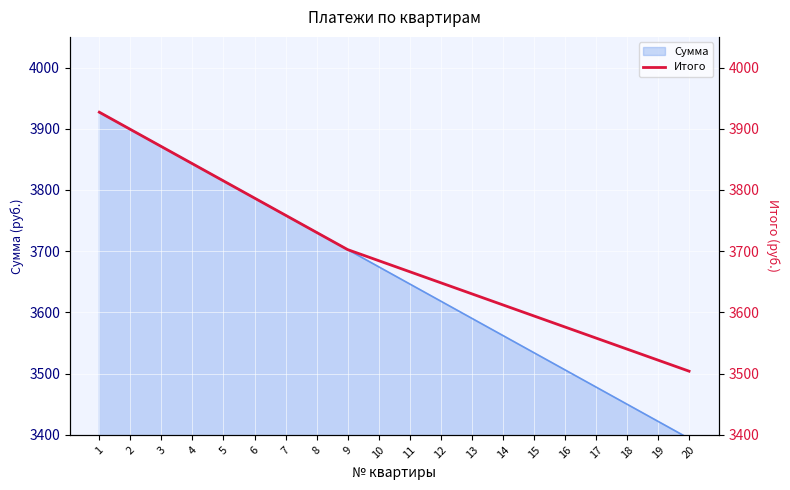

How many values exceed 3684?

10